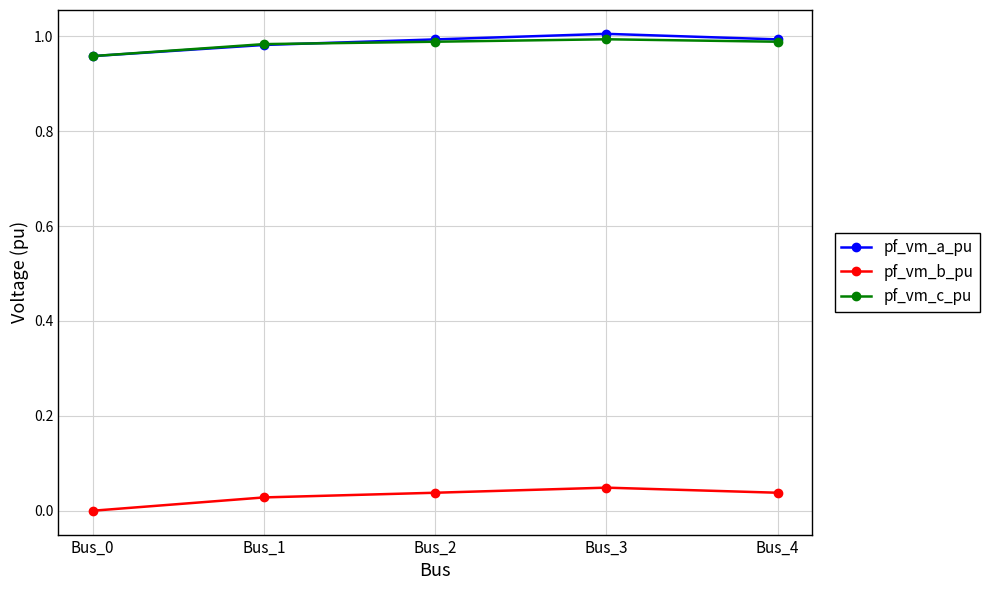

Does the chart have visible grid lines?

Yes